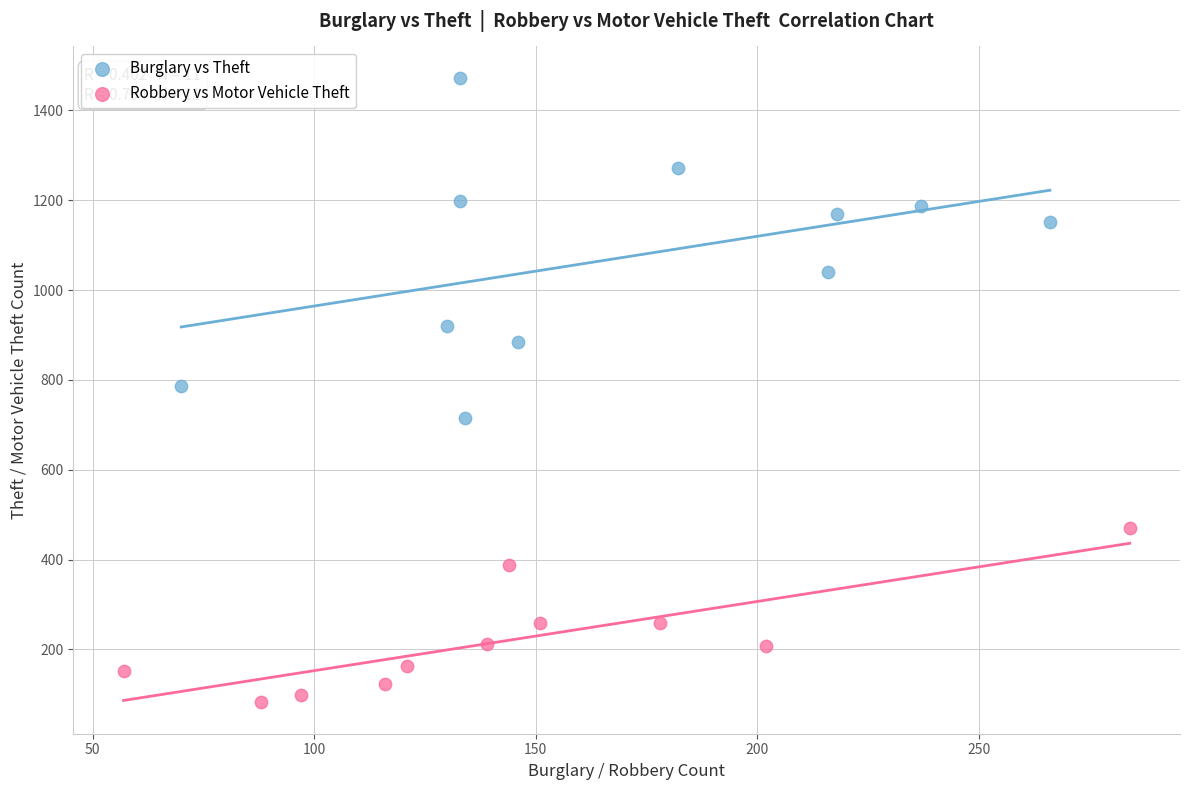

What are all the series names shown in the legend?

Burglary vs Theft, Robbery vs Motor Vehicle Theft